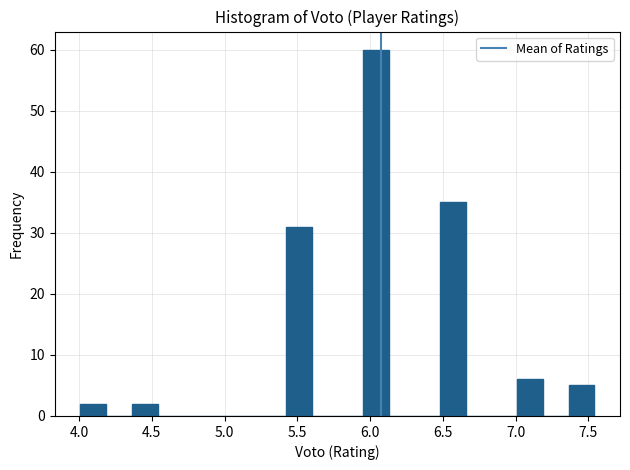

Read against the x-axis, roughly where is the centre of the tallest bar?

6.05